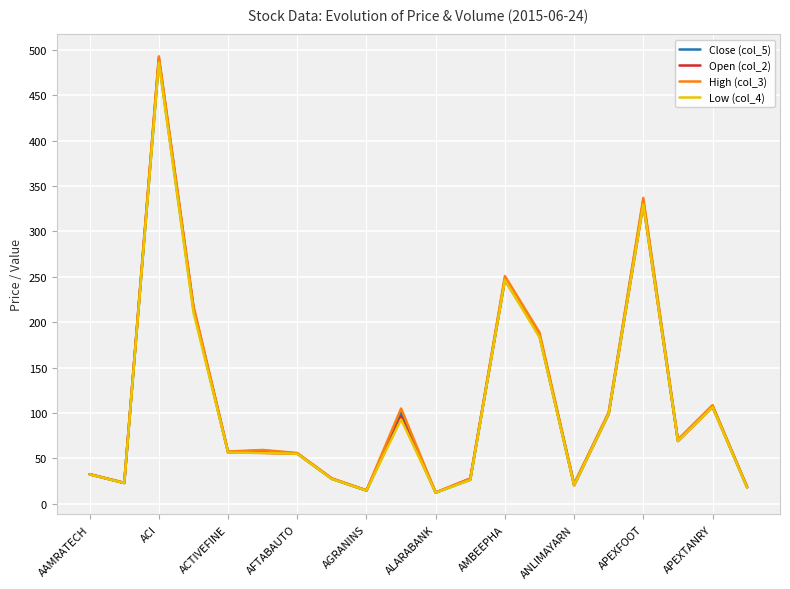

What is the maximum value for Close (col_5)?

487.7